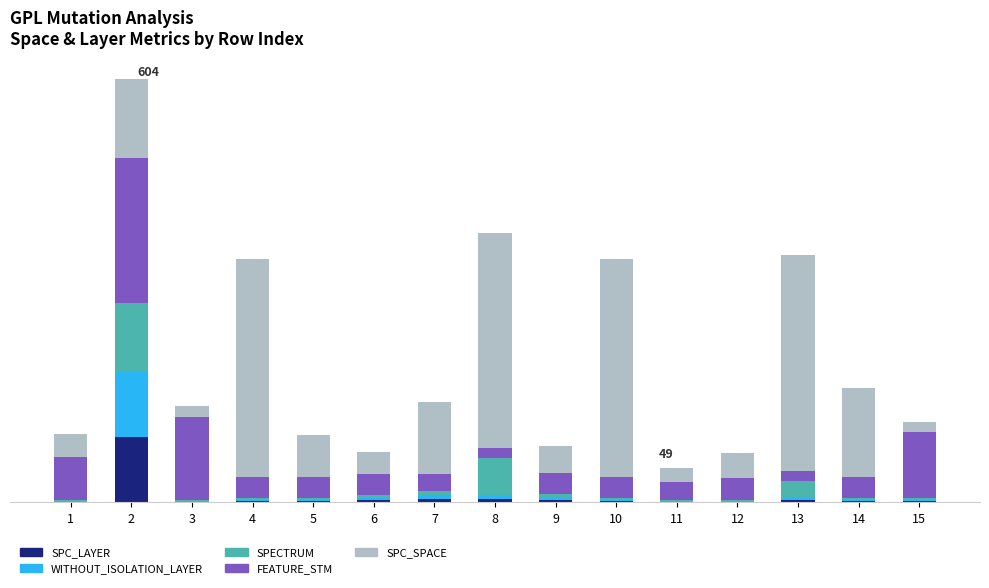

What are all the series names shown in the legend?

SPC_LAYER, WITHOUT_ISOLATION_LAYER, SPECTRUM, FEATURE_STM, SPC_SPACE